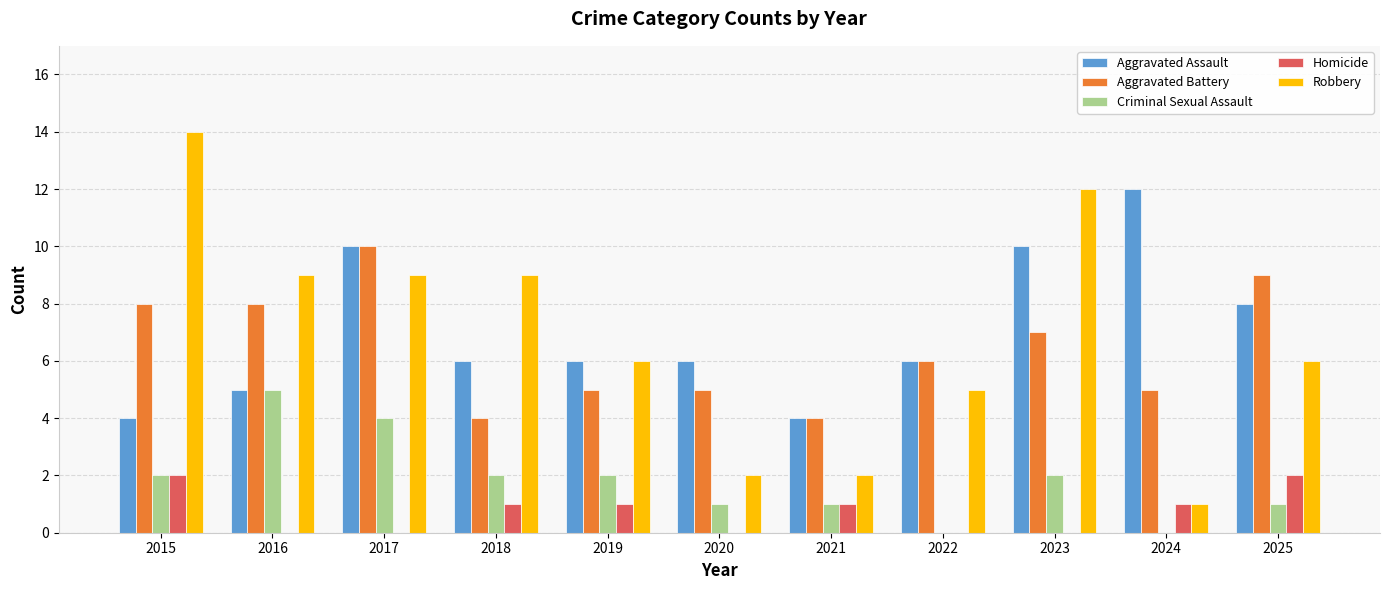

Are the bars horizontal?

No